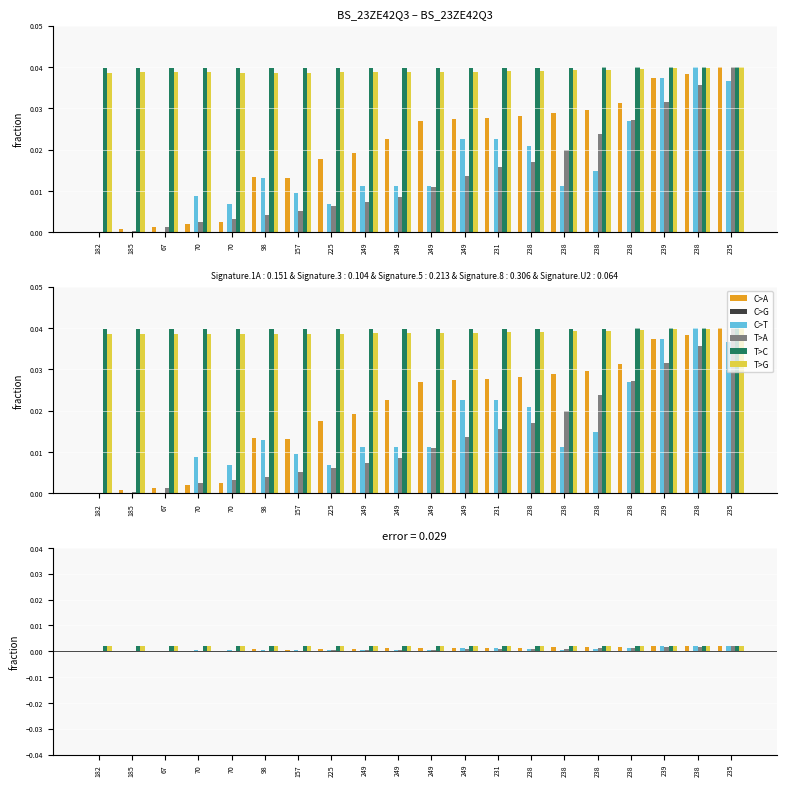

Between 238 and 239, which series saw the biggest shift?

C>T